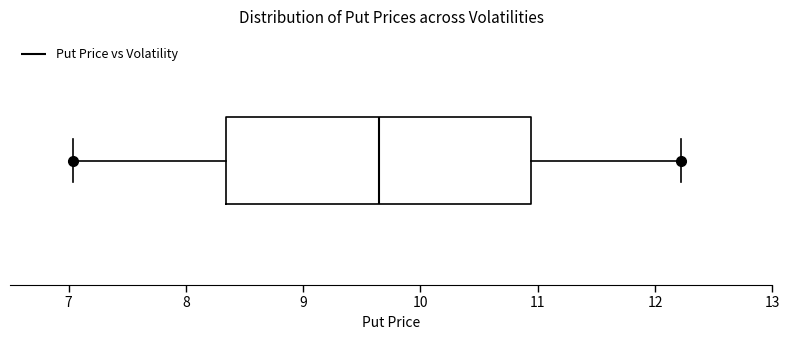

Where does the median line of the box sit on the x-axis? The values are not printed on the chart, so give them approximately, as read against the axis.

9.6